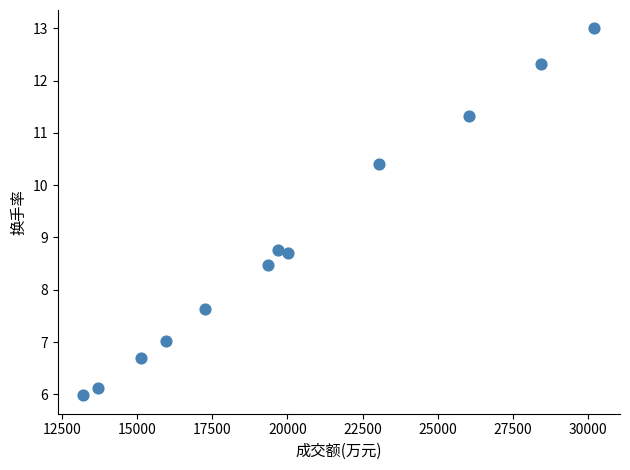

What is the average X value?

20171.8